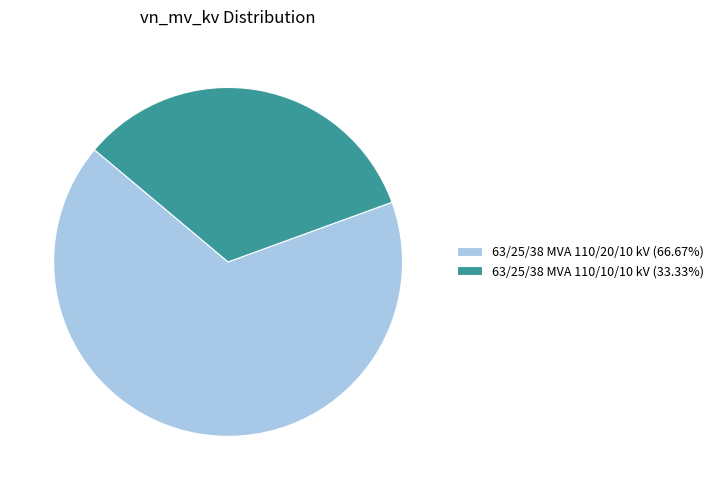

Count the number of slices in the pie.

2